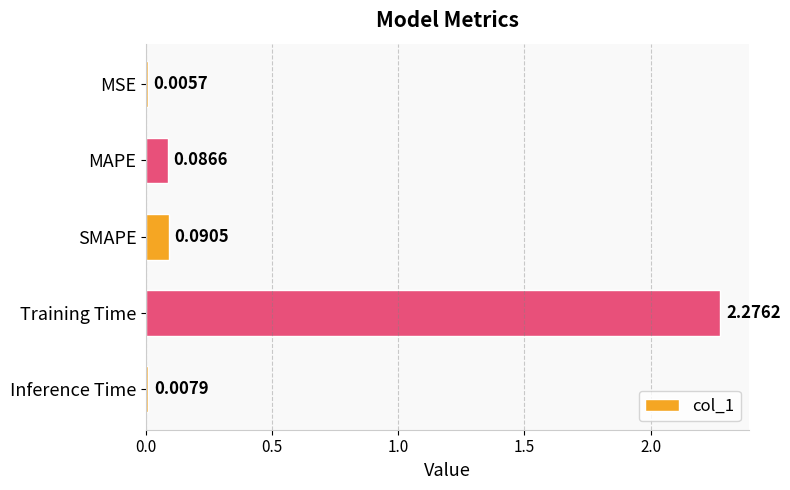

At which label is the value closest to 1?

SMAPE